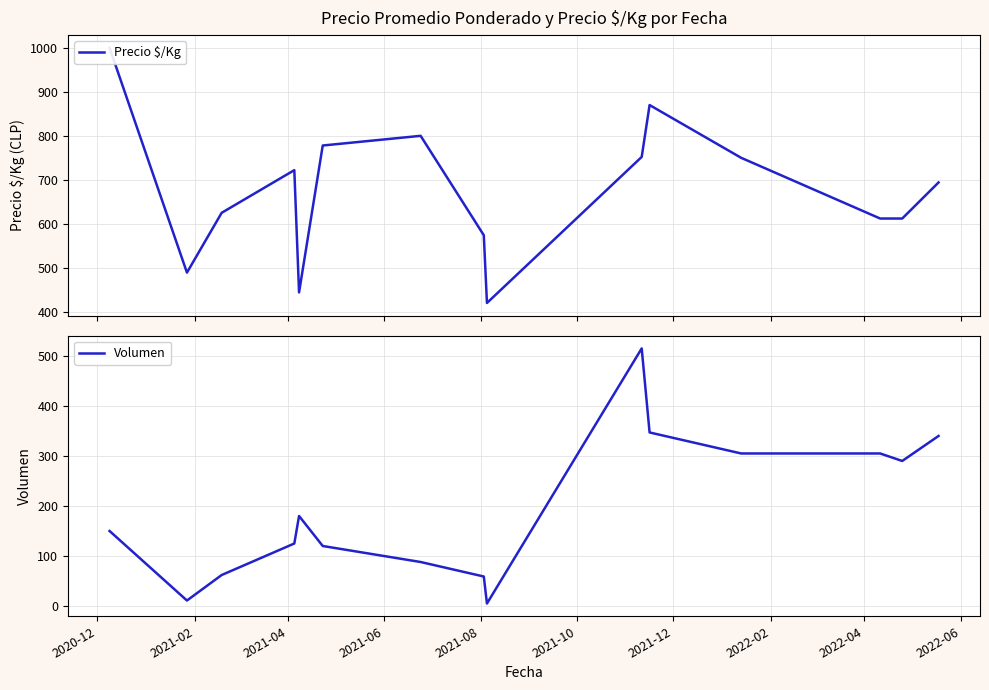

What is the maximum value for Volumen?

515